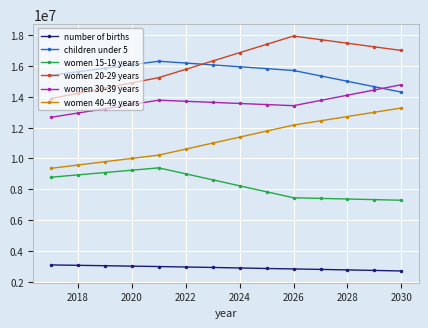

What is the value of the number of births point at the 9th from the left?

2865008